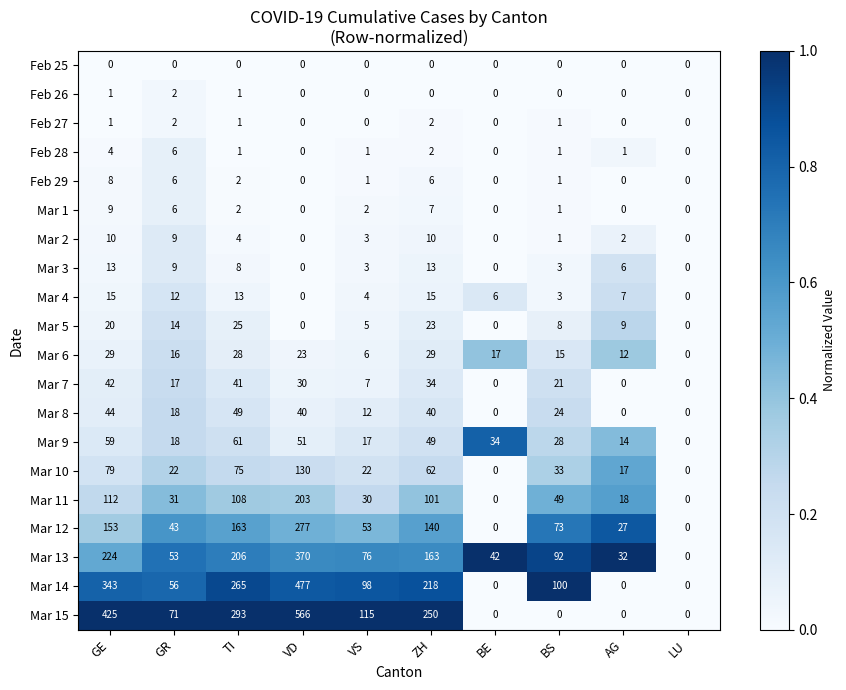

Is it true that Mar 12 equals -174 at LU?

False